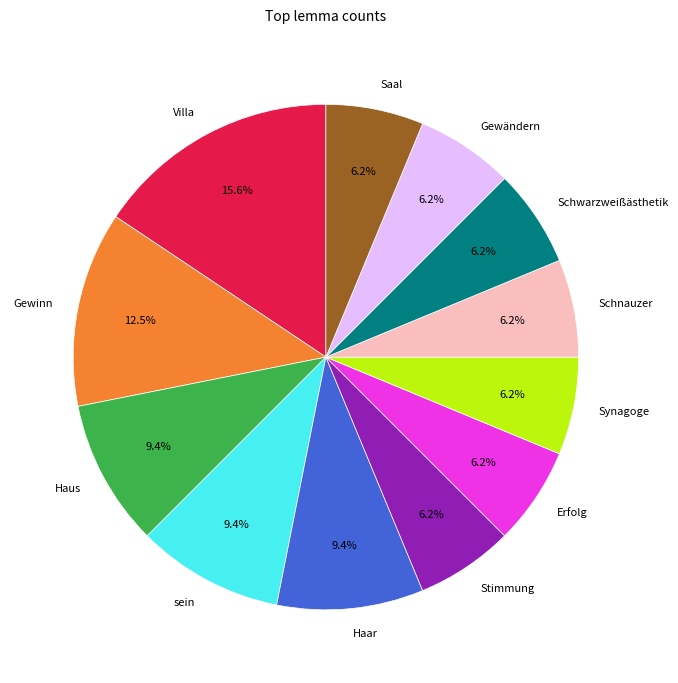

To the nearest percent, what percentage of the pie is sein?

9%